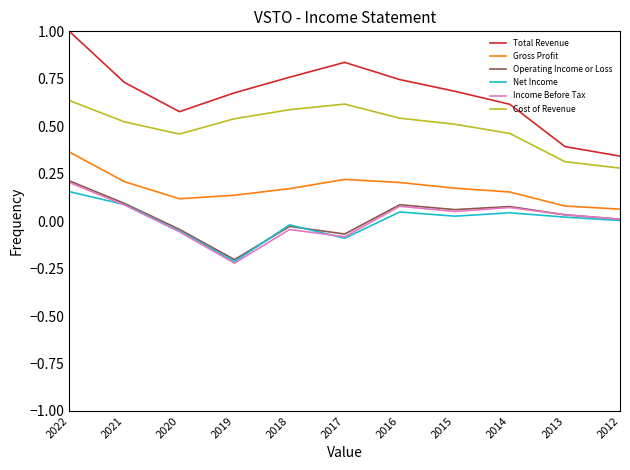

Which series changed the most between 2021 and 2019?

Income Before Tax